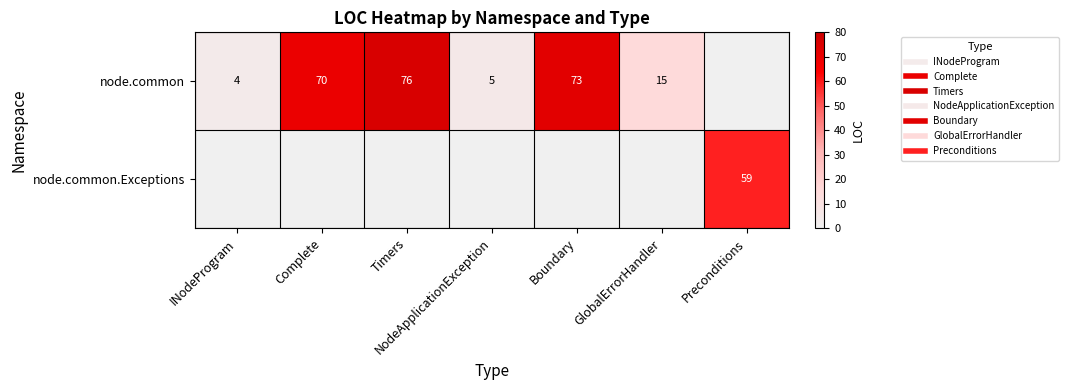

Count the number of data series in this chart.

2